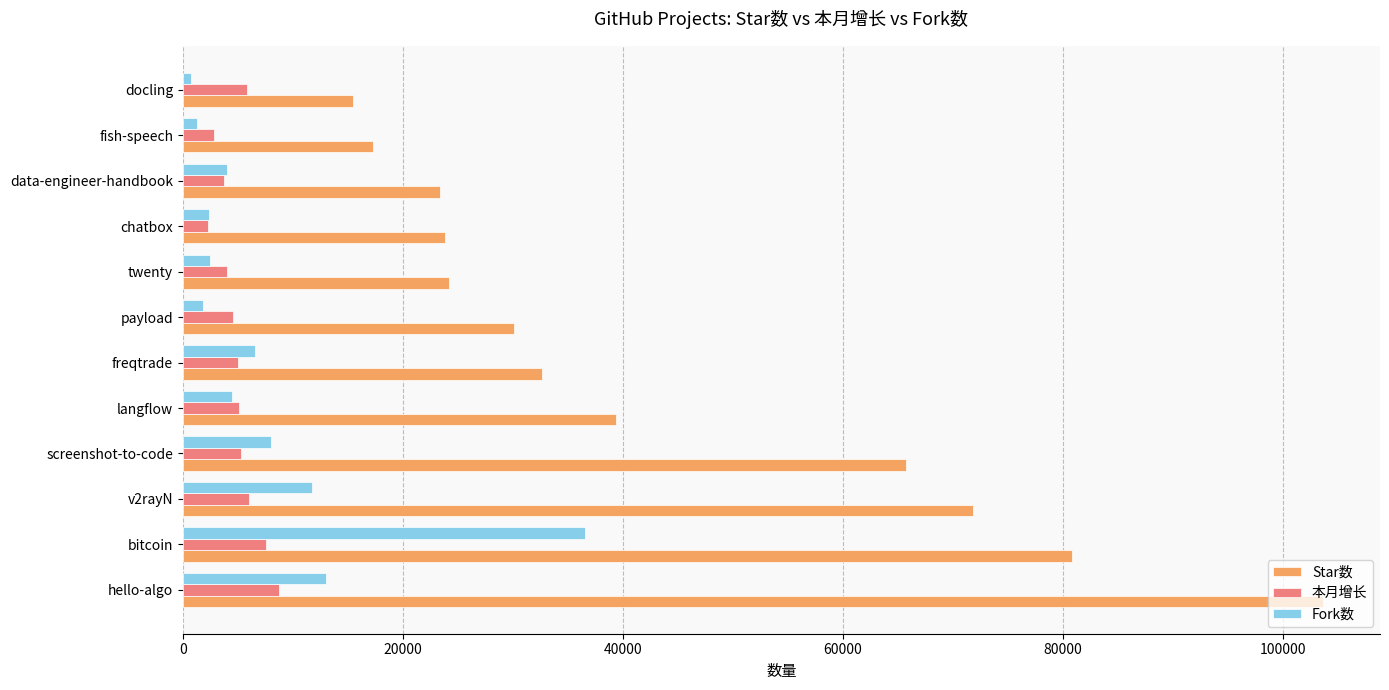

At which label does Star数 reach its minimum?

docling